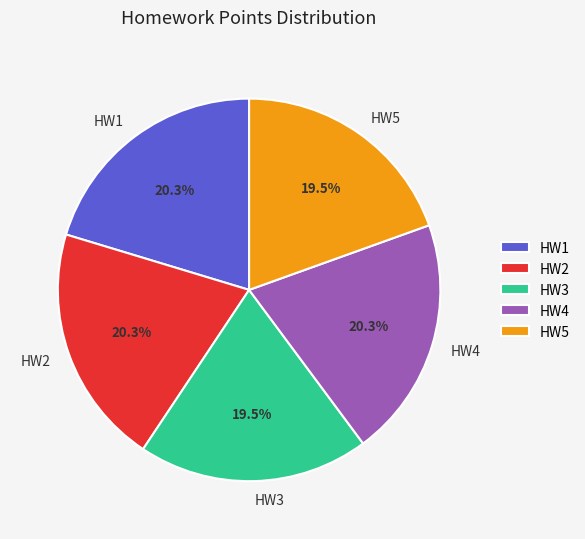

True or false: HW4 accounts for 7% of the total.

False